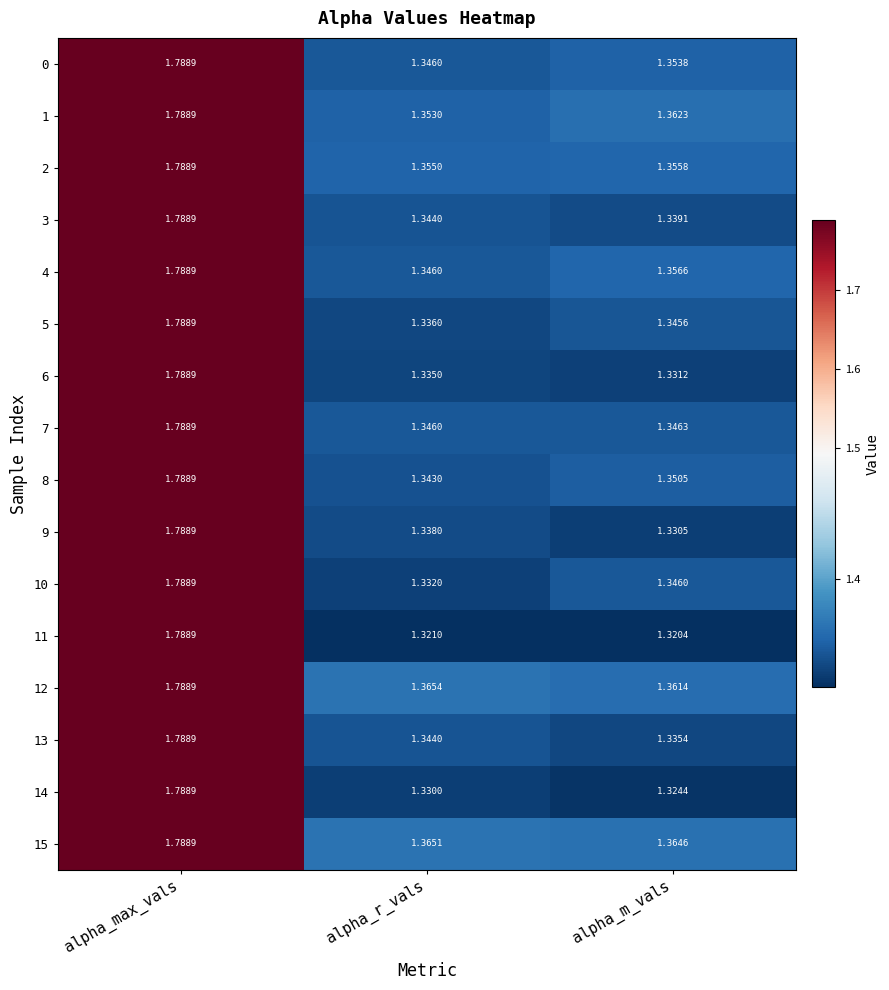

At which label is 9 closest to 1?

alpha_m_vals